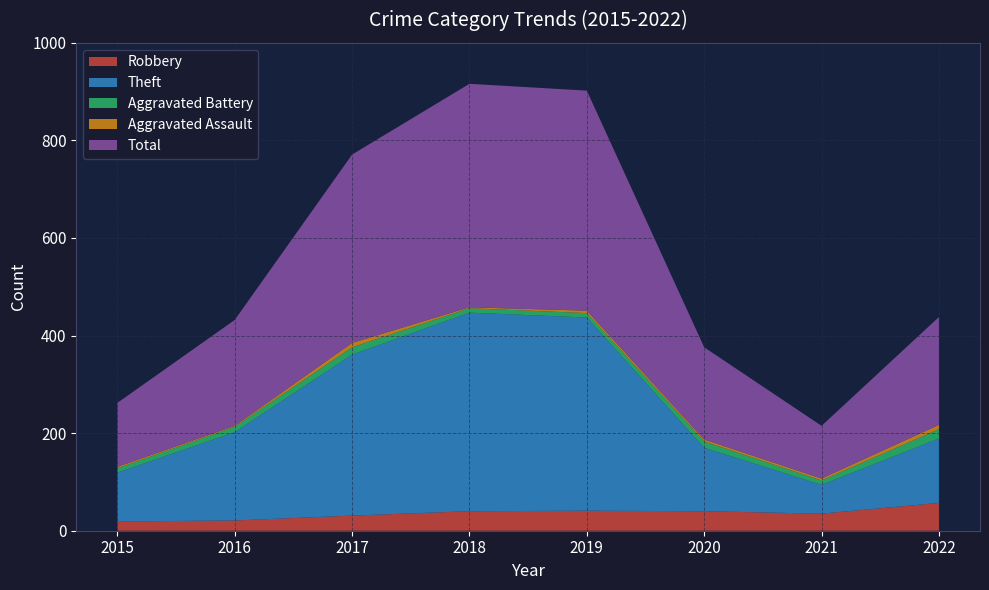

Reading right to left, transcribe all the data shown in this chart.

Robbery: 57	35	40	41	40	31	21	19
Theft: 132	59	130	396	407	330	181	100
Aggravated Battery: 19	9	13	9	9	15	11	9
Aggravated Assault: 9	4	4	5	2	9	2	3
Total: 221	108	189	451	458	386	217	131